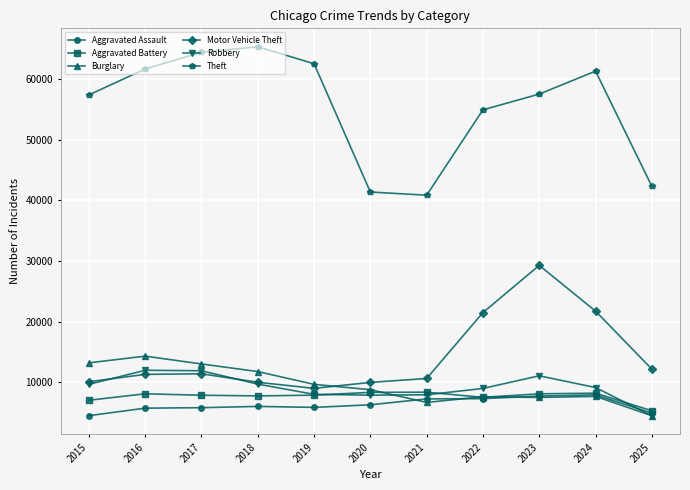

What is the value of the Aggravated Battery point at the 6th from the left?

8320